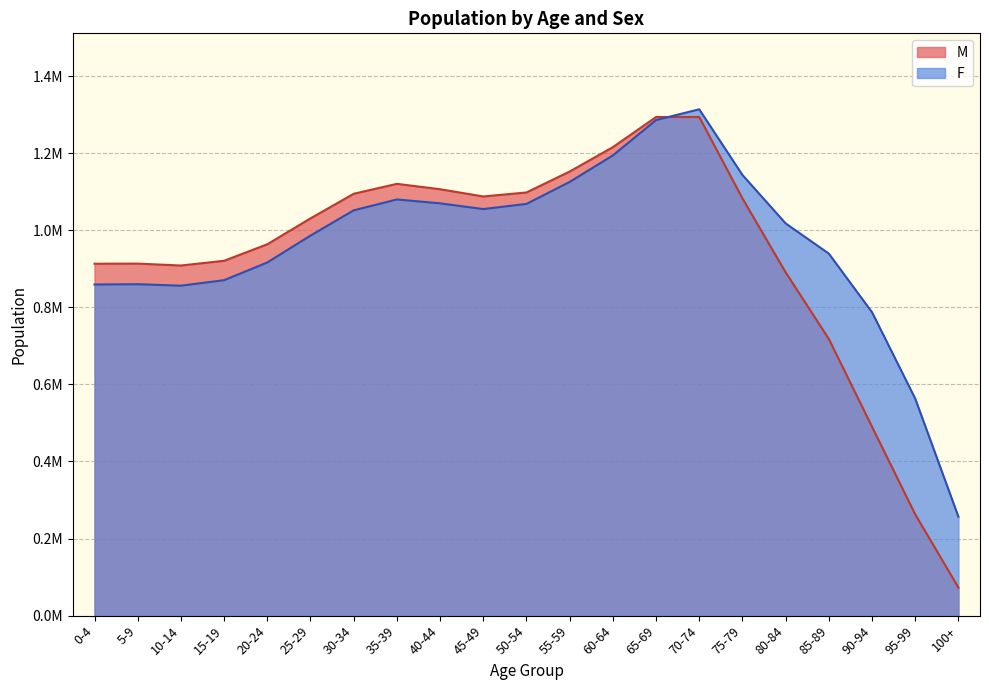

Reading left to right, what are all the values shown in this chart?

M: 913165	913478	908515	920772	963629	1030815	1094631	1120460	1106495	1087656	1098061	1152424	1215652	1293795	1293954	1082699	890938	718017	490159	262819	72805
F: 859238	860060	856127	870462	916383	986165	1051675	1079933	1069859	1055012	1068352	1125355	1194125	1285981	1313920	1143509	1017840	939402	787284	563177	256752